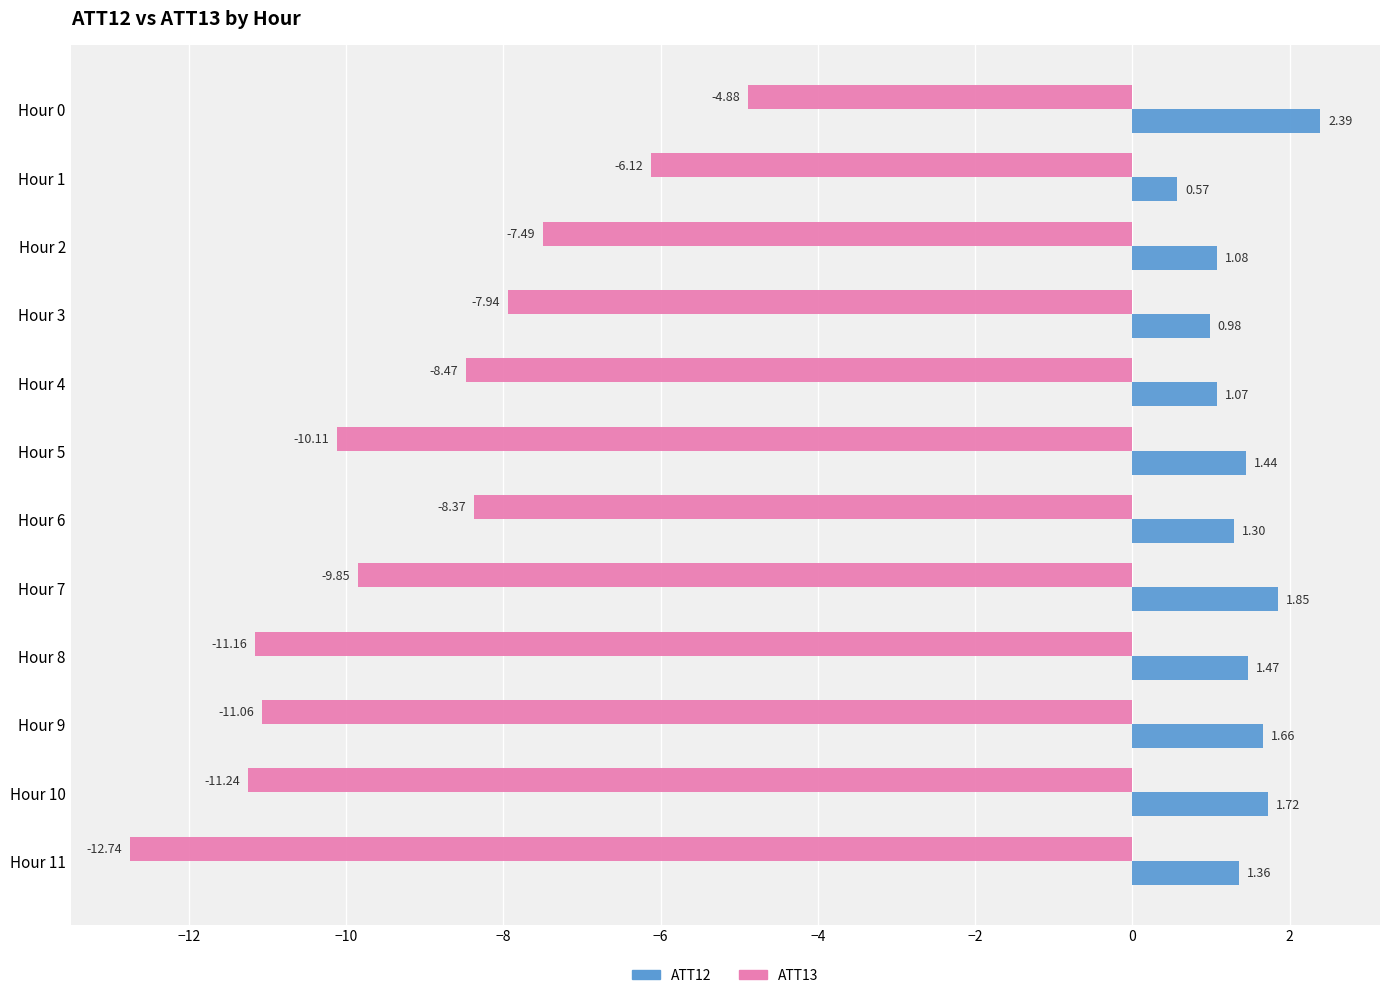

How many data points in ATT13 are above -8?

4